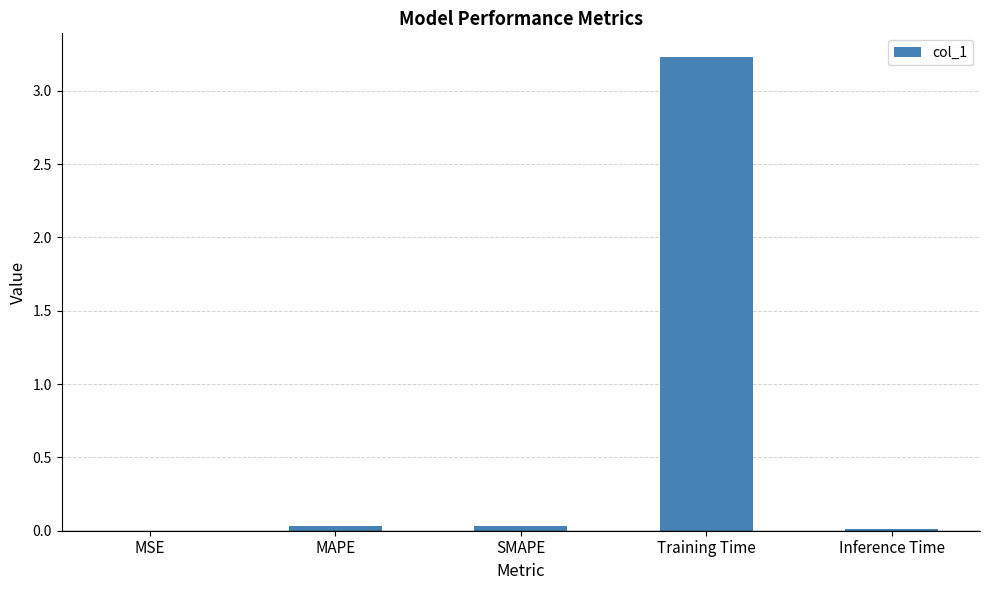

True or false: the data shows 2.1 at Training Time.

False